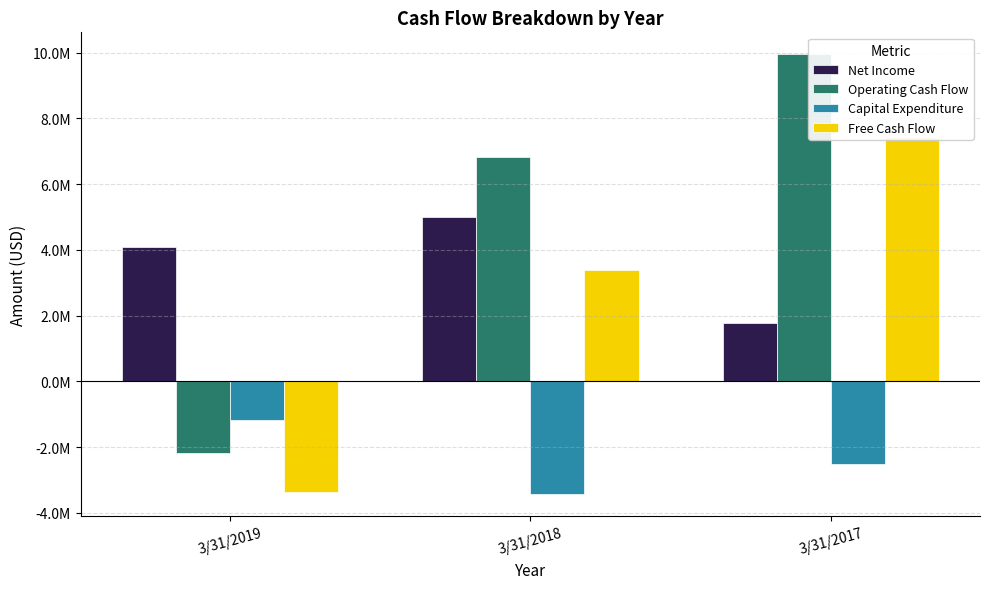

What is the value of the Operating Cash Flow bar at the 2nd from the left?

6813000